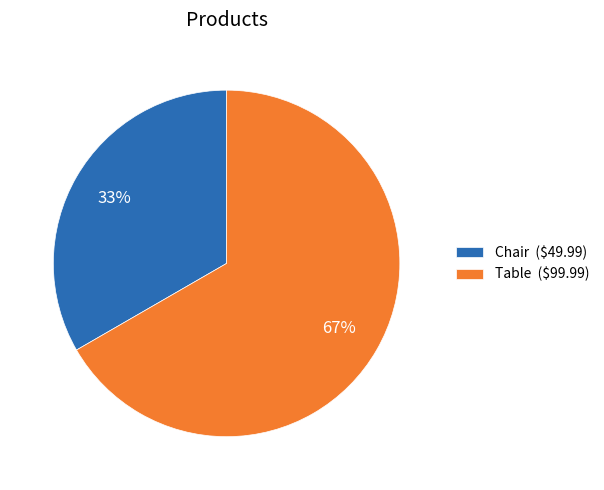

Combined, do Table and Chair account for over 50%?

Yes